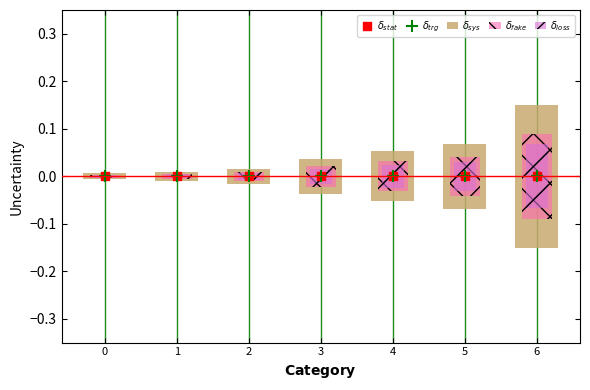

At how many categories does at least one series exceed 0?

7